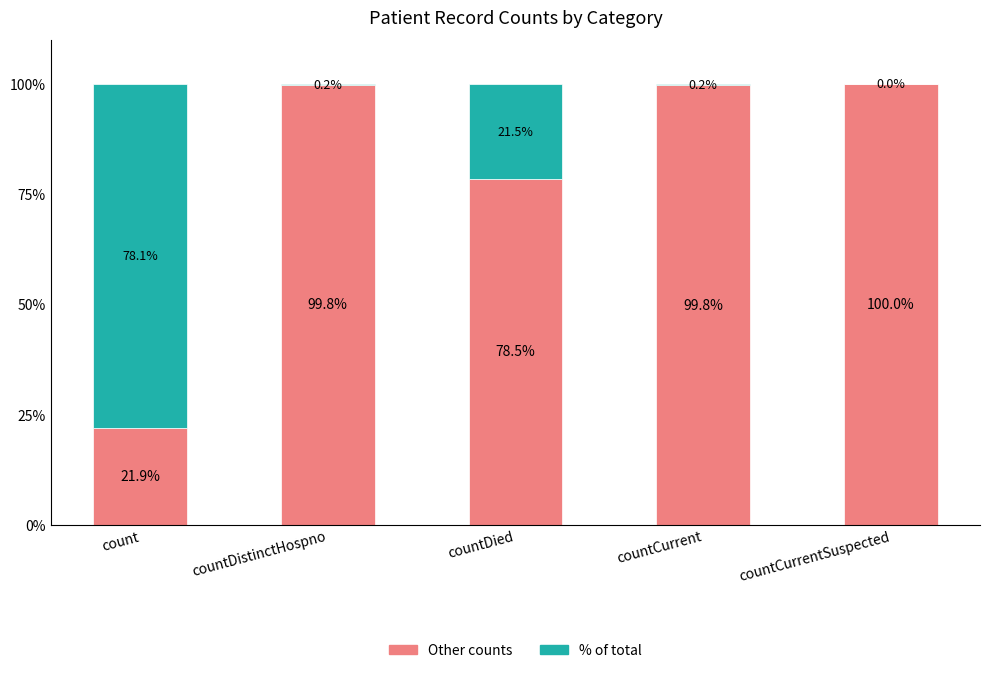

Which category has the highest value in the Other counts series?

countCurrentSuspected